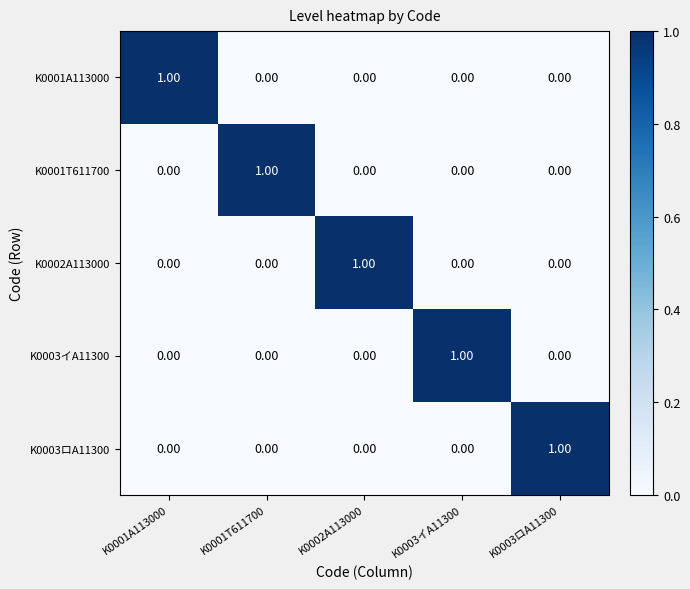

At how many categories does at least one series exceed 0?

5